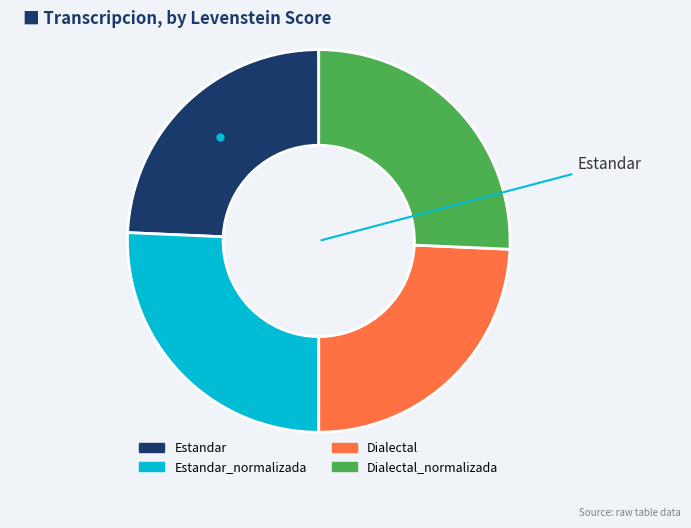

Is there any slice that represents more than half of the pie?

No